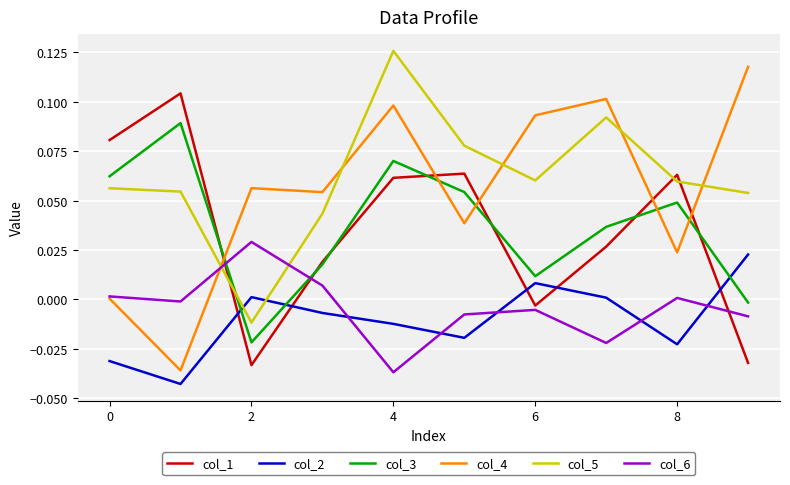

True or false: col_3 and col_2 cross at least once.

True